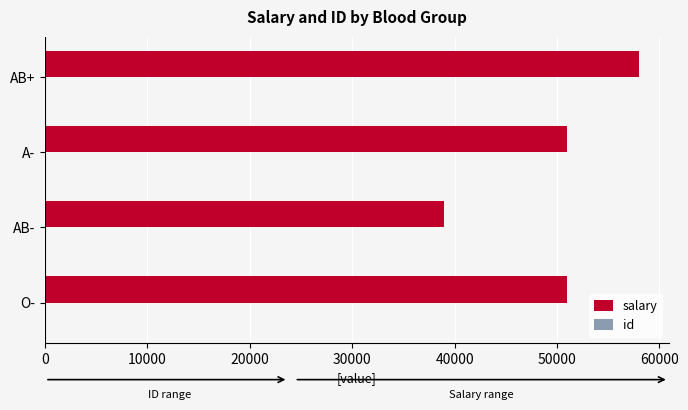

Is it true that salary equals 58000 at AB+?

True